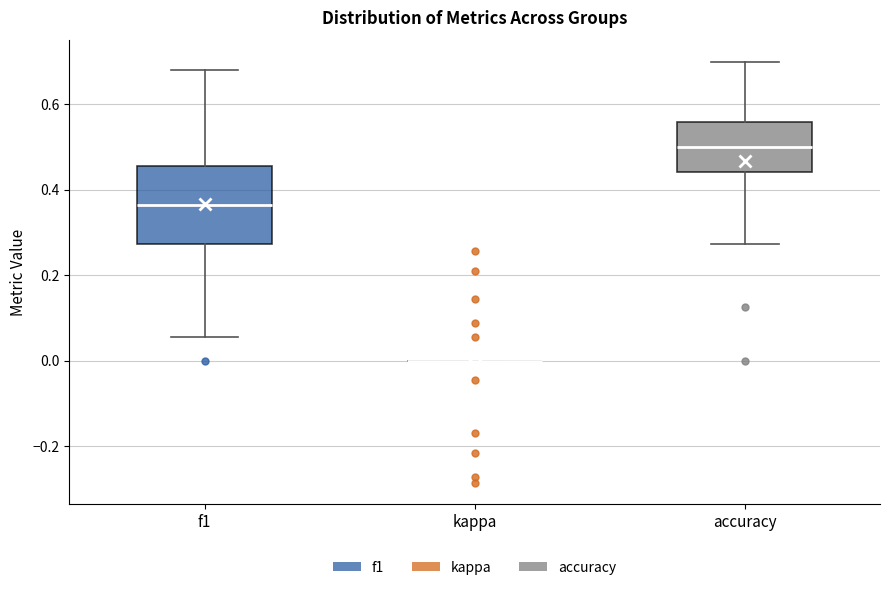

Which box is the tallest, from its lower edge to its upper edge?

f1